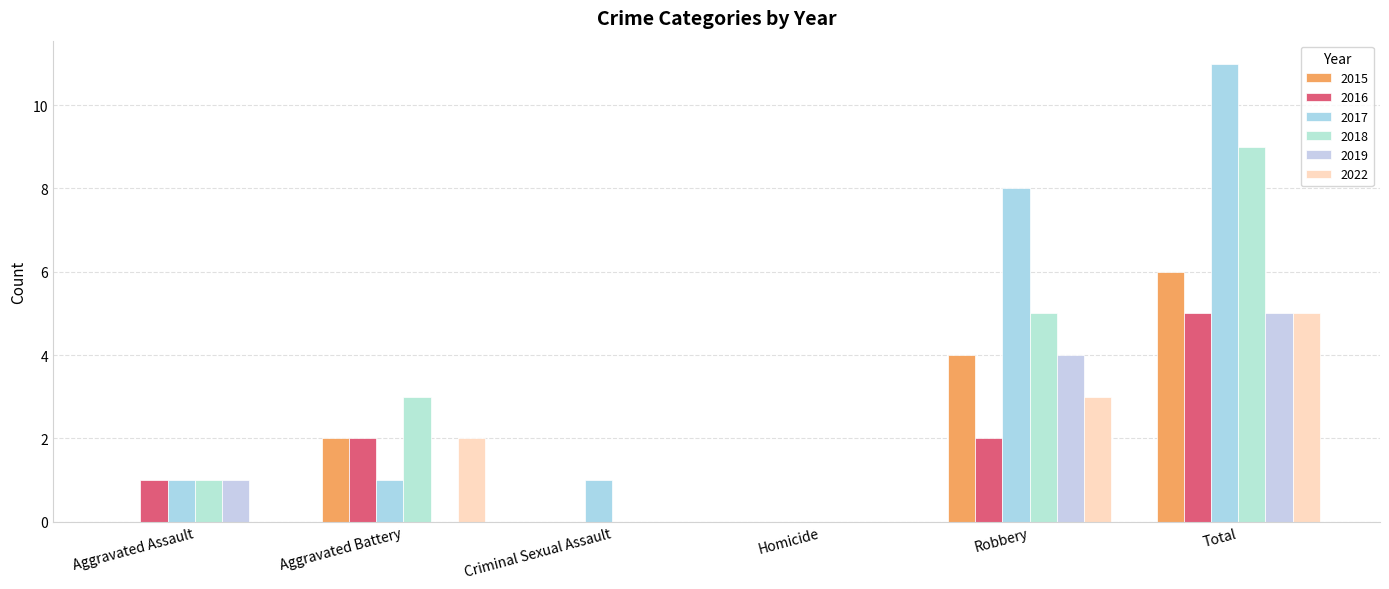

Rank the series at Aggravated Assault from lowest to highest value.

2015, 2022, 2016, 2017, 2018, 2019